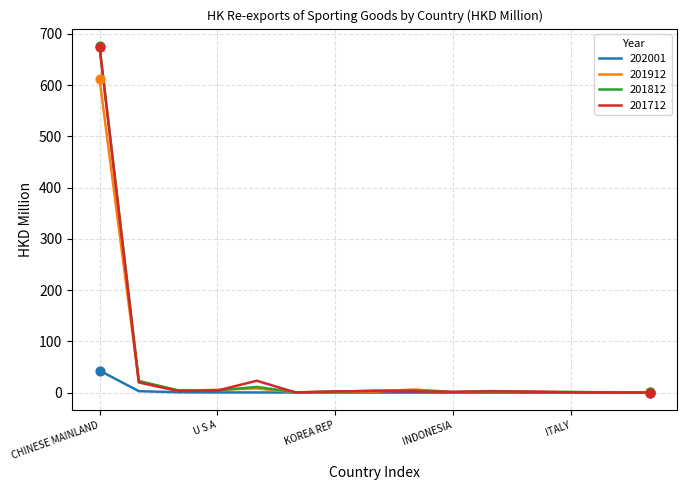

What is the greatest value displayed?

676.5